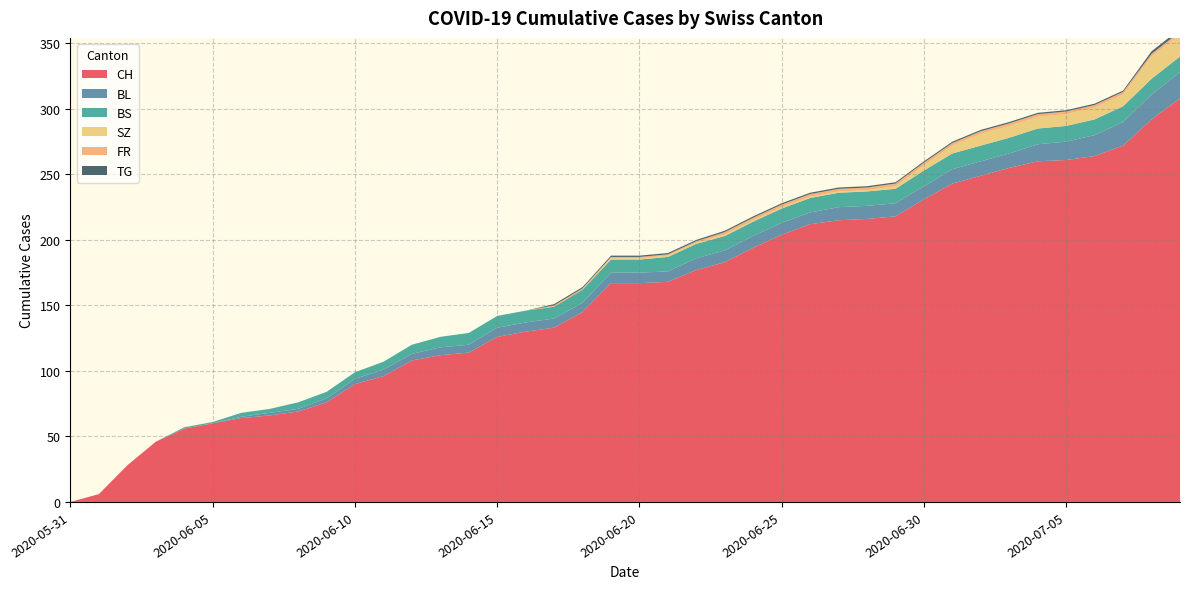

Reading right to left, list all the values displayed in this chart.

CH: 2020-07-09=308	2020-07-08=292	2020-07-07=272	2020-07-06=264	2020-07-05=261	2020-07-04=260	2020-07-03=255	2020-07-02=249	2020-07-01=243	2020-06-30=231	2020-06-29=218	2020-06-28=216	2020-06-27=215	2020-06-26=212	2020-06-25=204	2020-06-24=194	2020-06-23=183	2020-06-22=177	2020-06-21=168	2020-06-20=167	2020-06-19=167	2020-06-18=145	2020-06-17=133	2020-06-16=130	2020-06-15=126	2020-06-14=114	2020-06-13=112	2020-06-12=108	2020-06-11=96	2020-06-10=90	2020-06-09=76	2020-06-08=69	2020-06-07=66	2020-06-06=64	2020-06-05=60	2020-06-04=56	2020-06-03=46	2020-06-02=28	2020-06-01=6	2020-05-31=0
BL: 2020-07-09=20	2020-07-08=19	2020-07-07=18	2020-07-06=16	2020-07-05=14	2020-07-04=13	2020-07-03=11	2020-07-02=11	2020-07-01=11	2020-06-30=10	2020-06-29=10	2020-06-28=10	2020-06-27=10	2020-06-26=9	2020-06-25=9	2020-06-24=9	2020-06-23=9	2020-06-22=9	2020-06-21=8	2020-06-20=8	2020-06-19=8	2020-06-18=7	2020-06-17=7	2020-06-16=7	2020-06-15=7	2020-06-14=6	2020-06-13=6	2020-06-12=5	2020-06-11=5	2020-06-10=4	2020-06-09=3	2020-06-08=2	2020-06-07=2	2020-06-06=1	2020-06-05=0	2020-06-04=0	2020-06-03=0	2020-06-02=0	2020-06-01=0	2020-05-31=0
BS: 2020-07-09=12	2020-07-08=12	2020-07-07=12	2020-07-06=12	2020-07-05=12	2020-07-04=12	2020-07-03=12	2020-07-02=12	2020-07-01=12	2020-06-30=12	2020-06-29=11	2020-06-28=11	2020-06-27=11	2020-06-26=11	2020-06-25=11	2020-06-24=11	2020-06-23=11	2020-06-22=11	2020-06-21=11	2020-06-20=10	2020-06-19=10	2020-06-18=10	2020-06-17=9	2020-06-16=9	2020-06-15=9	2020-06-14=9	2020-06-13=8	2020-06-12=7	2020-06-11=6	2020-06-10=5	2020-06-09=5	2020-06-08=5	2020-06-07=3	2020-06-06=3	2020-06-05=1	2020-06-04=1	2020-06-03=0	2020-06-02=0	2020-06-01=0	2020-05-31=0
SZ: 2020-07-09=17	2020-07-08=17	2020-07-07=9	2020-07-06=9	2020-07-05=9	2020-07-04=9	2020-07-03=9	2020-07-02=9	2020-07-01=6	2020-06-30=4	2020-06-29=2	2020-06-28=1	2020-06-27=1	2020-06-26=1	2020-06-25=1	2020-06-24=1	2020-06-23=1	2020-06-22=1	2020-06-21=1	2020-06-20=1	2020-06-19=1	2020-06-18=0	2020-06-17=0	2020-06-16=0	2020-06-15=0	2020-06-14=0	2020-06-13=0	2020-06-12=0	2020-06-11=0	2020-06-10=0	2020-06-09=0	2020-06-08=0	2020-06-07=0	2020-06-06=0	2020-06-05=0	2020-06-04=0	2020-06-03=0	2020-06-02=0	2020-06-01=0	2020-05-31=0
FR: 2020-07-09=2	2020-07-08=2	2020-07-07=2	2020-07-06=2	2020-07-05=2	2020-07-04=2	2020-07-03=2	2020-07-02=2	2020-07-01=2	2020-06-30=2	2020-06-29=2	2020-06-28=2	2020-06-27=2	2020-06-26=2	2020-06-25=2	2020-06-24=2	2020-06-23=2	2020-06-22=1	2020-06-21=1	2020-06-20=1	2020-06-19=1	2020-06-18=1	2020-06-17=1	2020-06-16=0	2020-06-15=0	2020-06-14=0	2020-06-13=0	2020-06-12=0	2020-06-11=0	2020-06-10=0	2020-06-09=0	2020-06-08=0	2020-06-07=0	2020-06-06=0	2020-06-05=0	2020-06-04=0	2020-06-03=0	2020-06-02=0	2020-06-01=0	2020-05-31=0
TG: 2020-07-09=2	2020-07-08=2	2020-07-07=1	2020-07-06=1	2020-07-05=1	2020-07-04=1	2020-07-03=1	2020-07-02=1	2020-07-01=1	2020-06-30=1	2020-06-29=1	2020-06-28=1	2020-06-27=1	2020-06-26=1	2020-06-25=1	2020-06-24=1	2020-06-23=1	2020-06-22=1	2020-06-21=1	2020-06-20=1	2020-06-19=1	2020-06-18=1	2020-06-17=1	2020-06-16=0	2020-06-15=0	2020-06-14=0	2020-06-13=0	2020-06-12=0	2020-06-11=0	2020-06-10=0	2020-06-09=0	2020-06-08=0	2020-06-07=0	2020-06-06=0	2020-06-05=0	2020-06-04=0	2020-06-03=0	2020-06-02=0	2020-06-01=0	2020-05-31=0